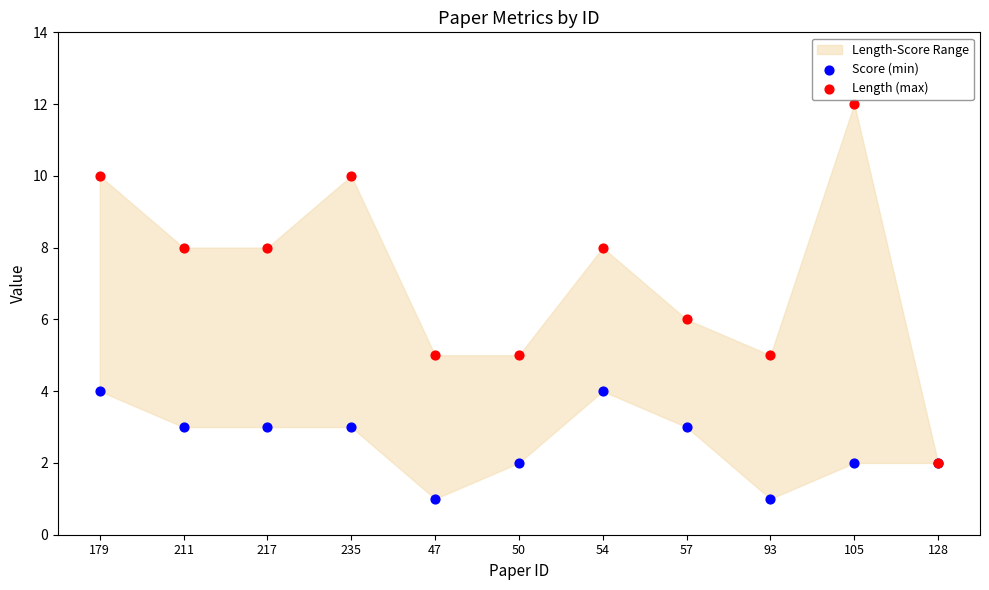

Which series contains the lowest Y value?

Score (min)